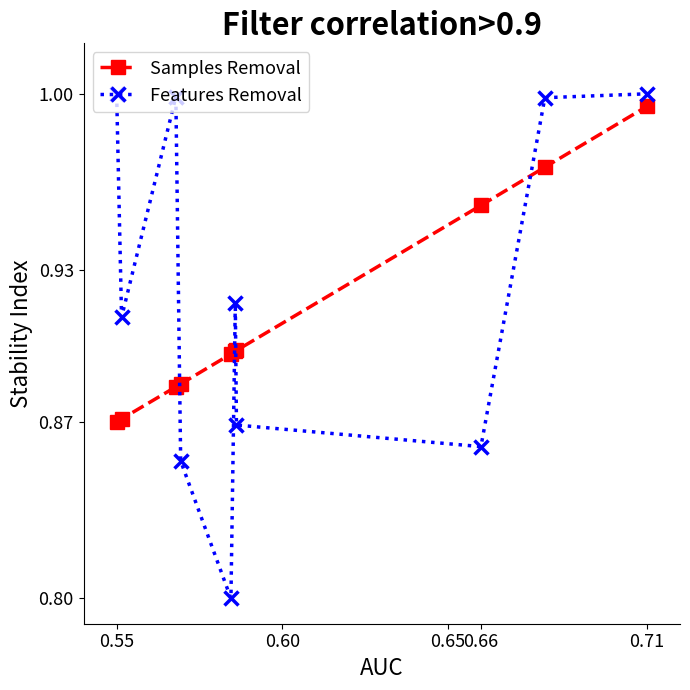

How many interior local valleys does the Features Removal series have?

3